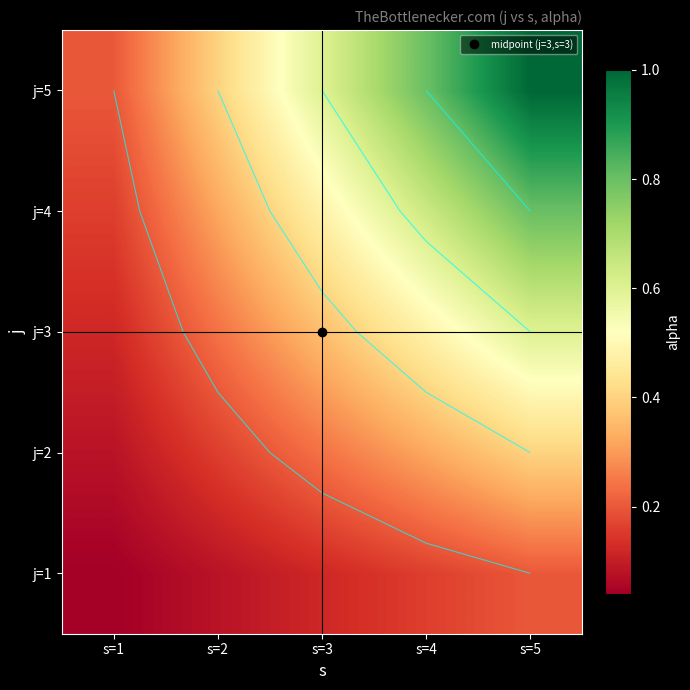

Which category has the highest value across all series?

s=5